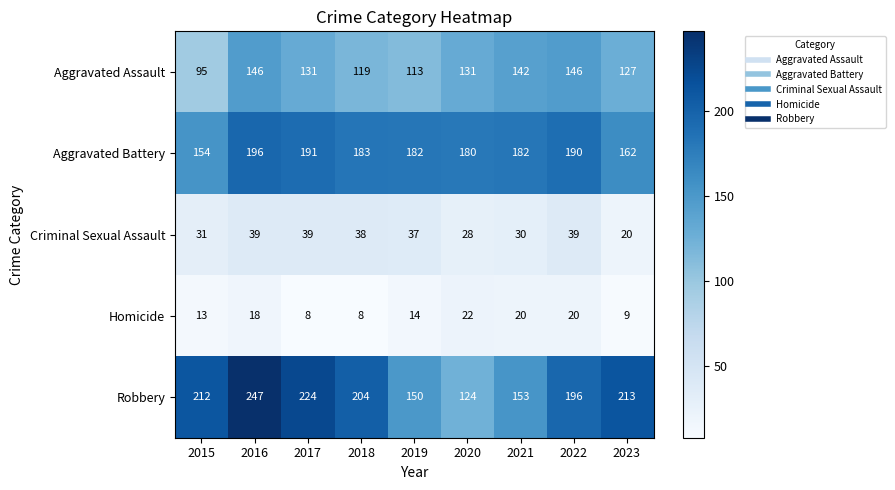

What is the total value across all series at 2020?

485